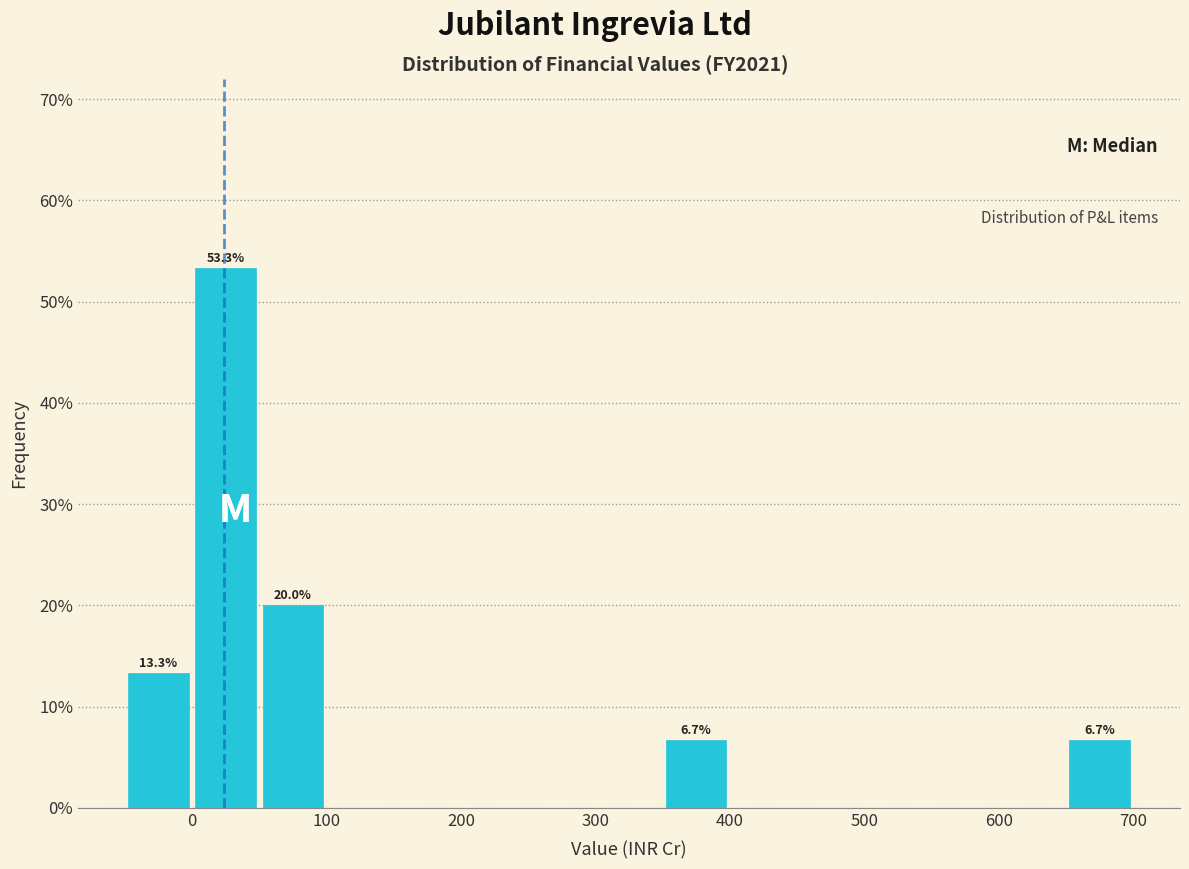

Which range on the x-axis has the tallest bar?

0 to 50